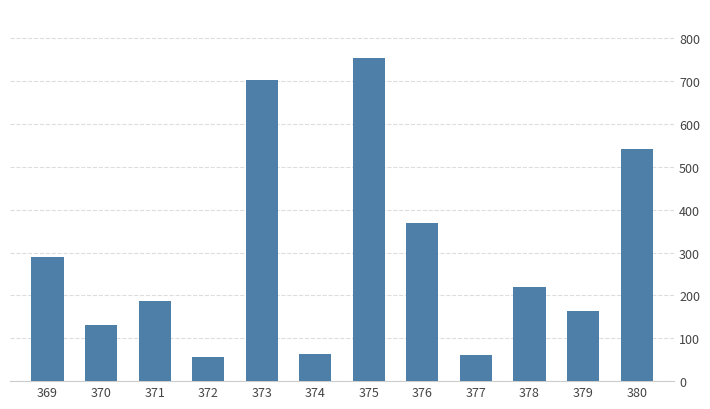

Which has a higher value, 370 or 375?

375